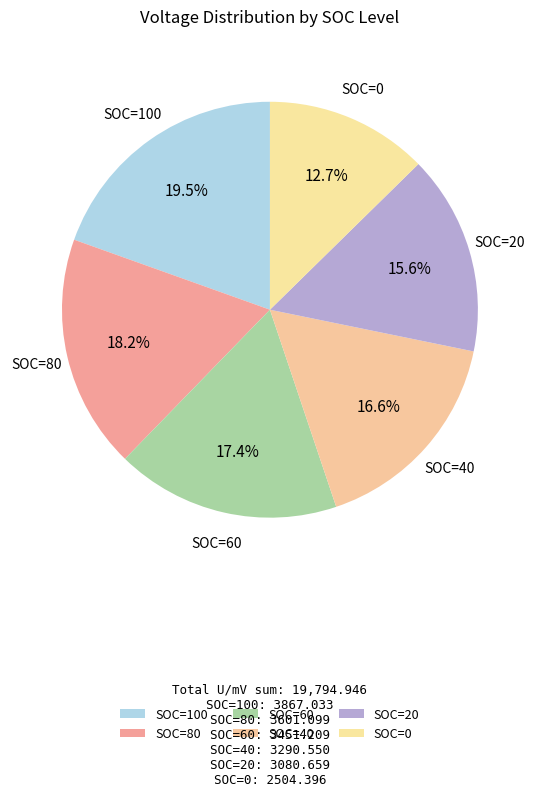

Which category has the biggest portion of the pie?

SOC=100